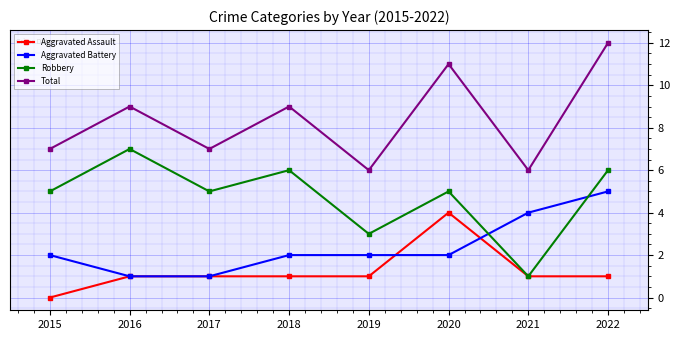

Reading left to right, extract all data points from this chart.

Aggravated Assault: 0	1	1	1	1	4	1	1
Aggravated Battery: 2	1	1	2	2	2	4	5
Robbery: 5	7	5	6	3	5	1	6
Total: 7	9	7	9	6	11	6	12